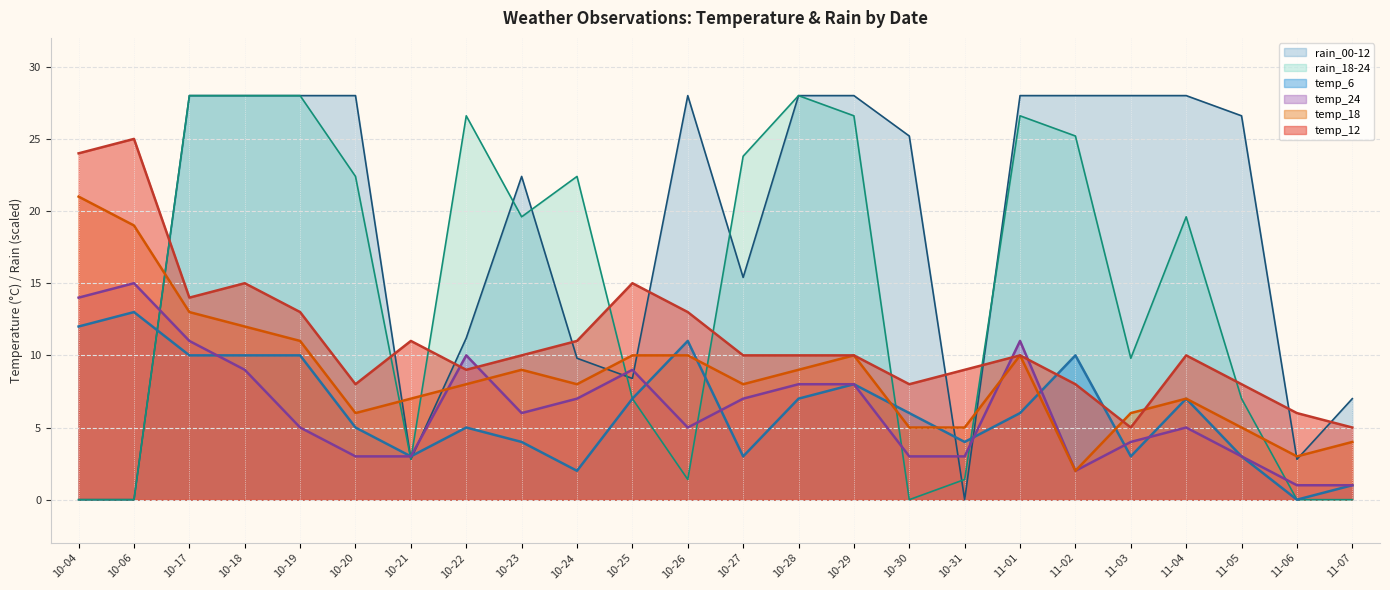

Reading left to right, list all the values displayed in this chart.

temp_12: 24.0	25.0	14.0	15.0	13.0	8.0	11.0	9.0	10.0	11.0	15.0	13.0	10.0	10.0	10.0	8.0	9.0	10.0	8.0	5.0	10.0	8.0	6.0	5.0
temp_18: 21.0	19.0	13.0	12.0	11.0	6.0	7.0	8.0	9.0	8.0	10.0	10.0	8.0	9.0	10.0	5.0	5.0	10.0	2.0	6.0	7.0	5.0	3.0	4.0
temp_6: 12.0	13.0	10.0	10.0	10.0	5.0	3.0	5.0	4.0	2.0	7.0	11.0	3.0	7.0	8.0	6.0	4.0	6.0	10.0	3.0	7.0	3.0	0.0	1.0
temp_24: 14.0	15.0	11.0	9.0	5.0	3.0	3.0	10.0	6.0	7.0	9.0	5.0	7.0	8.0	8.0	3.0	3.0	11.0	2.0	4.0	5.0	3.0	1.0	1.0
rain_00-12: 0.0	0.0	28.0	28.0	28.0	28.0	2.8	11.2	22.4	9.8	8.4	28.0	15.4	28.0	28.0	25.2	0.0	28.0	28.0	28.0	28.0	26.6	2.8	7.0
rain_18-24: 0.0	0.0	28.0	28.0	28.0	22.4	2.8	26.6	19.6	22.4	7.0	1.4	23.8	28.0	26.6	0.0	1.4	26.6	25.2	9.8	19.6	7.0	0.0	0.0